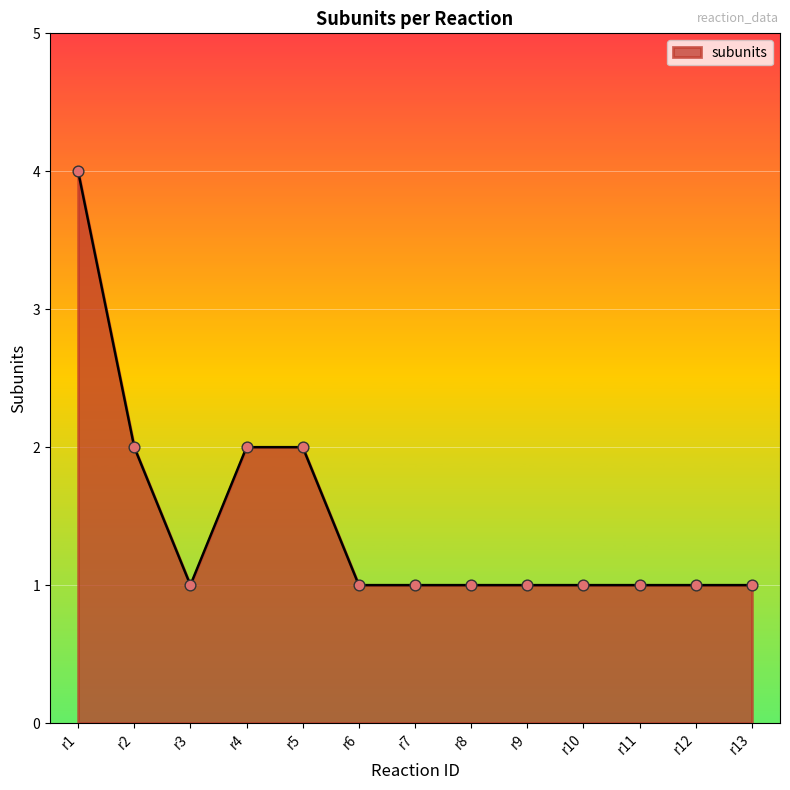

Which has a higher value, r5 or r8?

r5